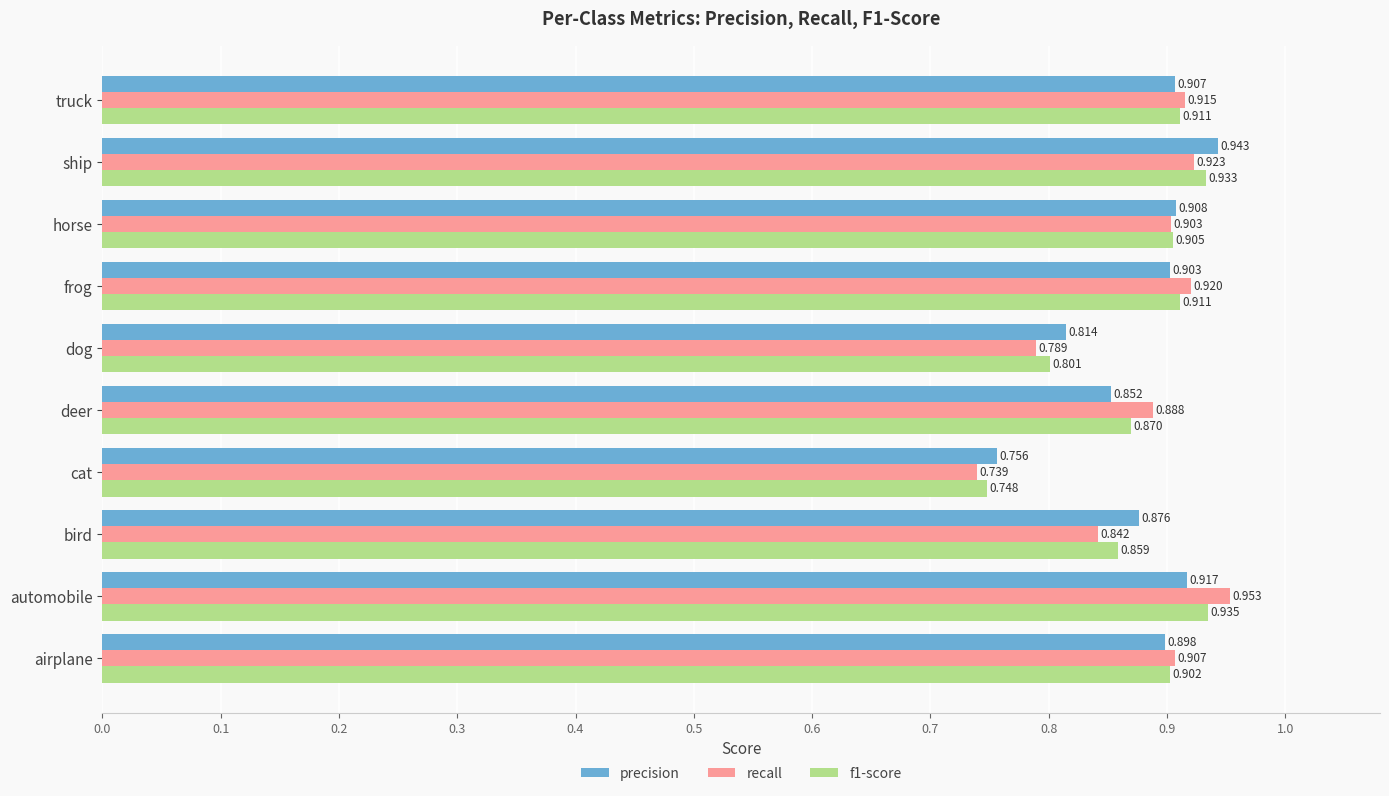

How many f1-score values are between 0 and 1?

10